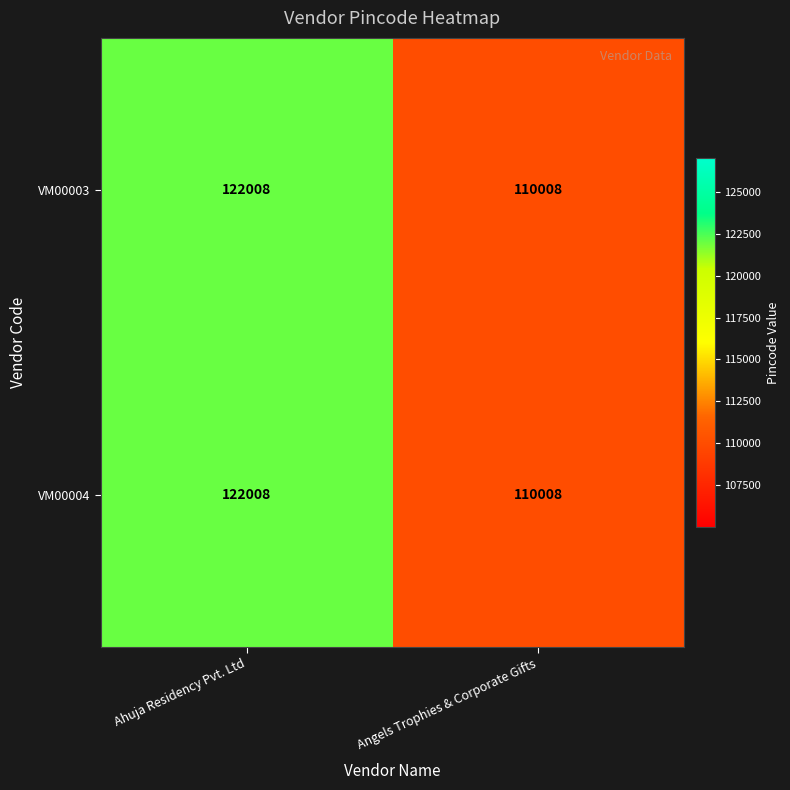

List the labels in order of VM00004 value, largest first.

Ahuja Residency Pvt. Ltd, Angels Trophies & Corporate Gifts